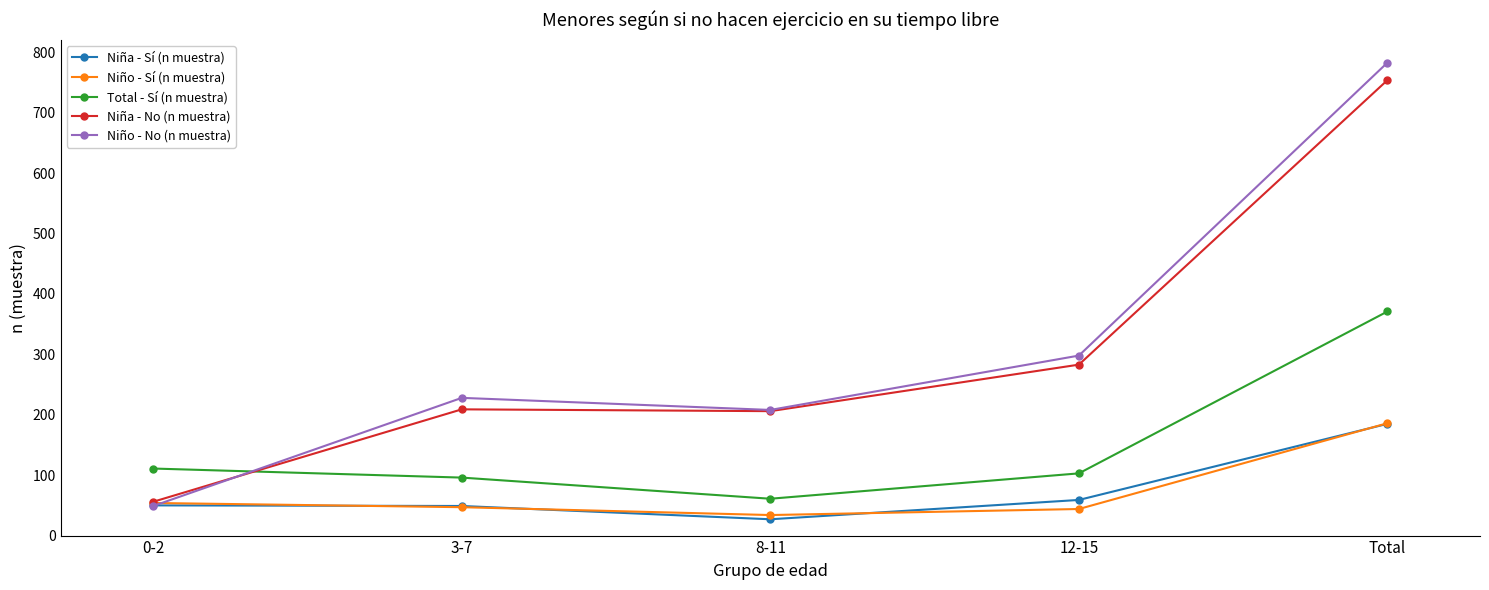

True or false: Niña - Sí (n muestra) has a value of 52 at Total.

False